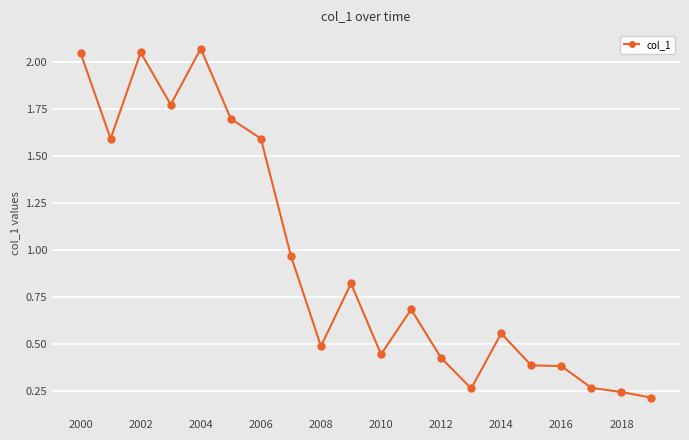

True or false: the data has more than 0 interior local peaks.

True